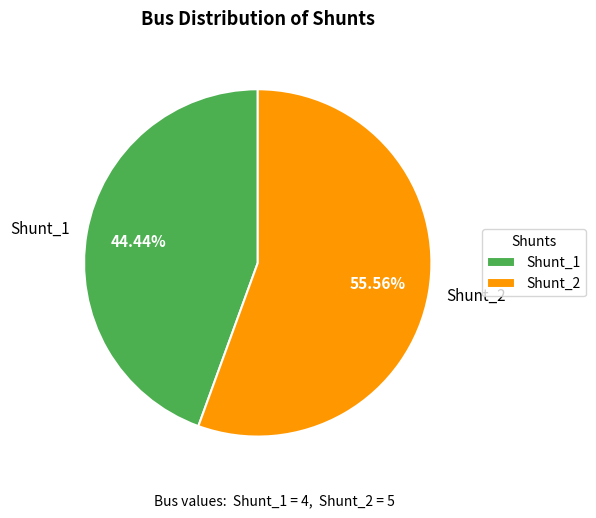

Do Shunt_2 and Shunt_1 together represent more than half of the pie?

Yes